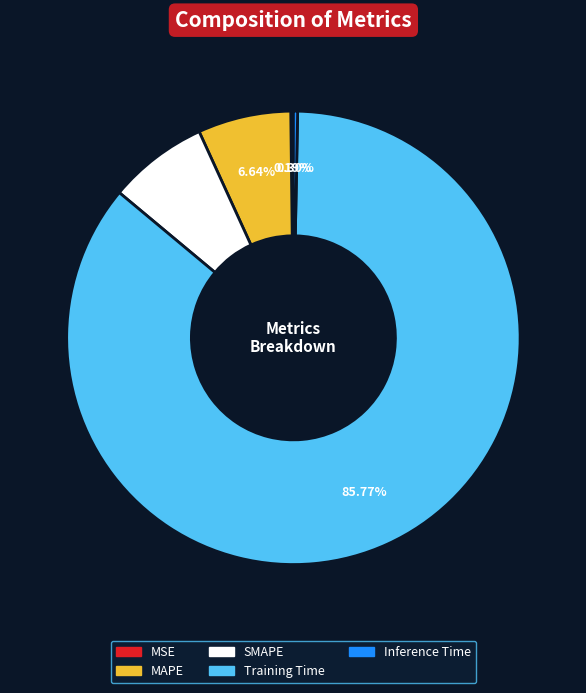

Which category has the biggest portion of the pie?

Training Time